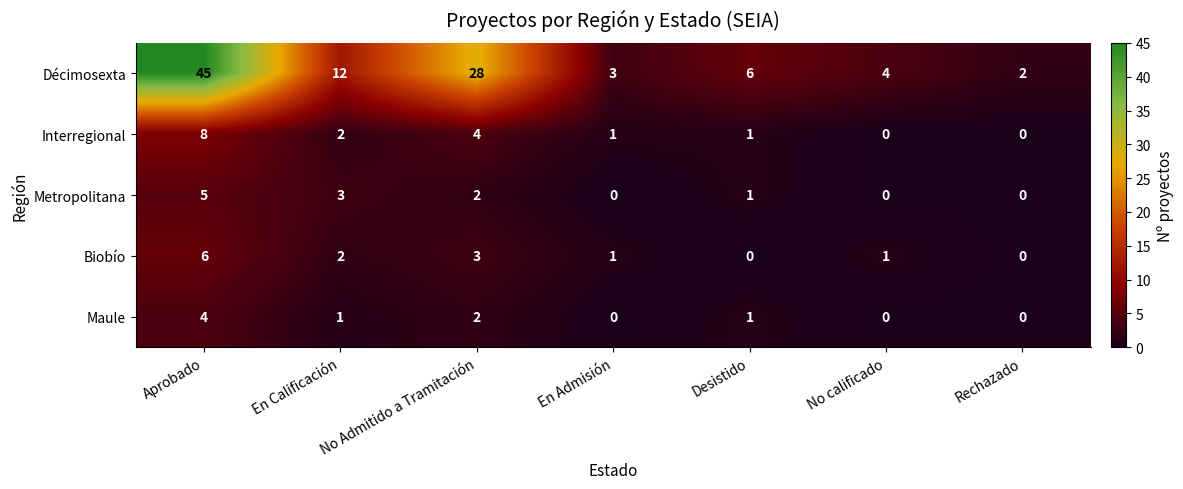

At which label is Metropolitana closest to 2?

No Admitido a Tramitación